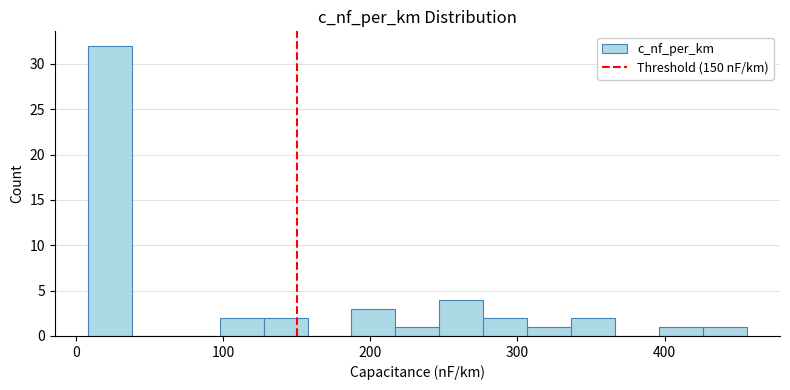

Read against the x-axis, roughly where is the centre of the tallest bar?

20